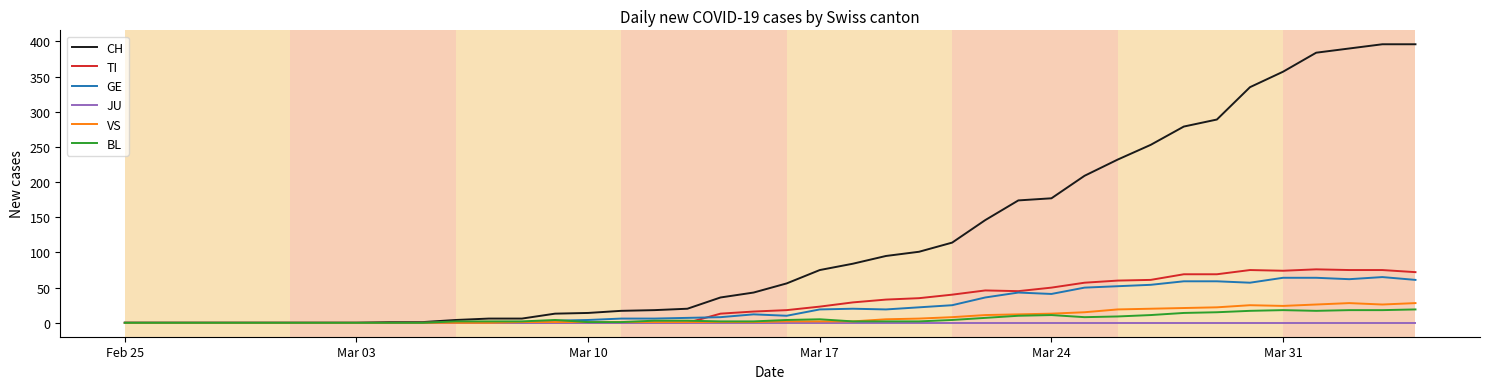

Which series has the widest spread of values?

CH